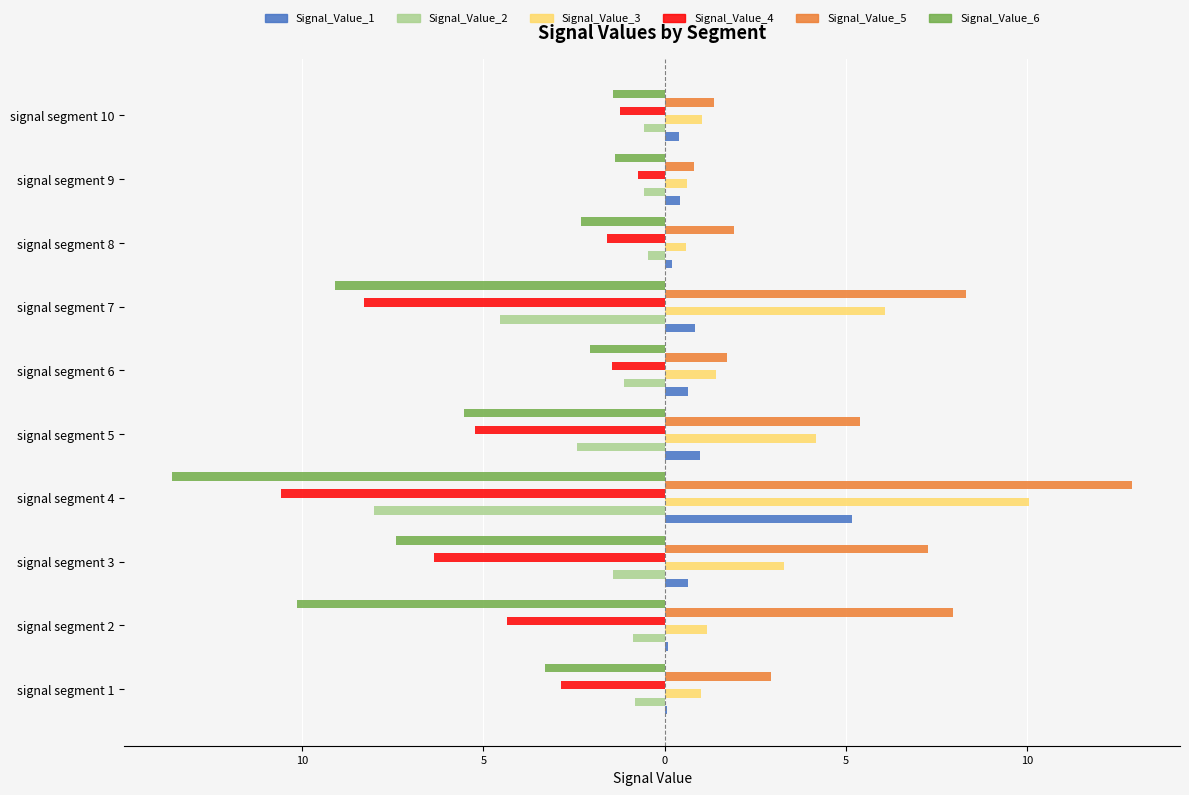

What are all the series names shown in the legend?

Signal_Value_1, Signal_Value_2, Signal_Value_3, Signal_Value_4, Signal_Value_5, Signal_Value_6